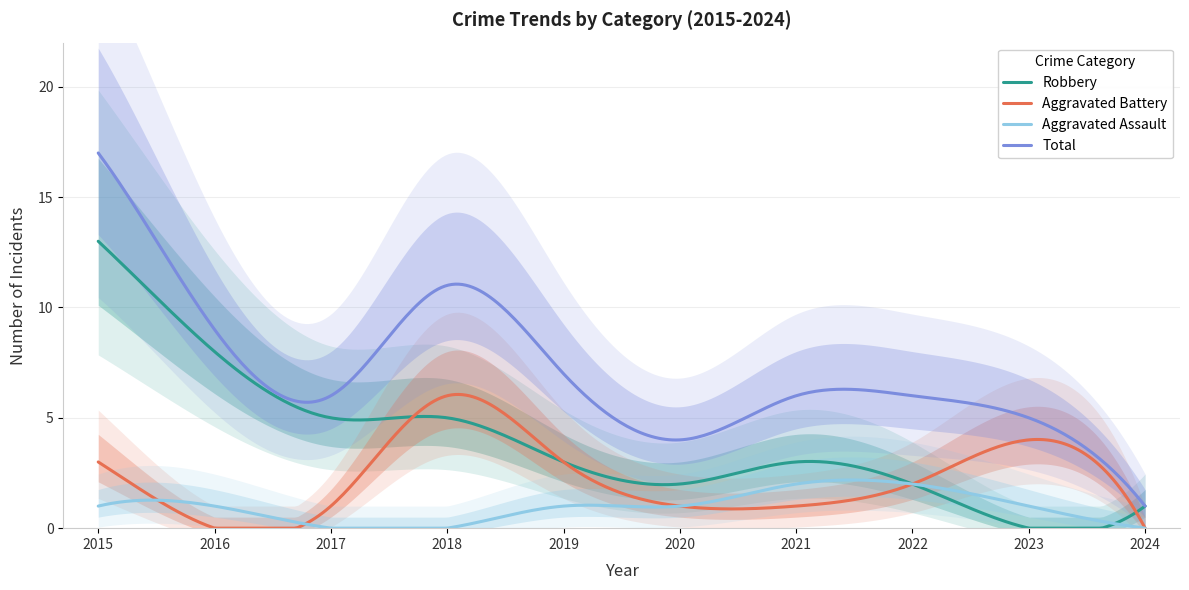

Rank the series by their average value, from highest to lowest.

Total, Robbery, Aggravated Battery, Aggravated Assault